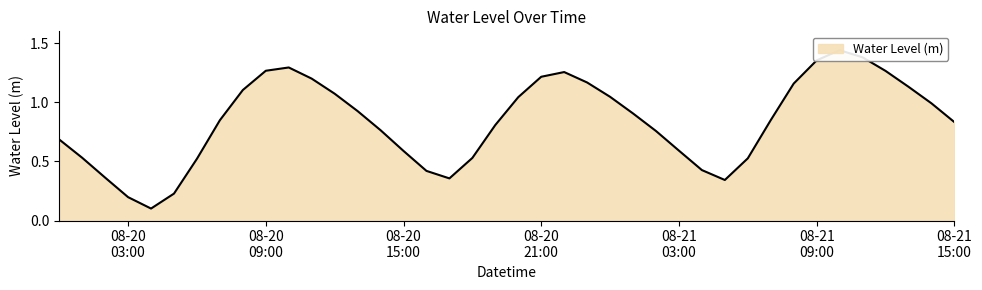

At which category does the data reach its first local valley?

2024-08-20 04:00:00